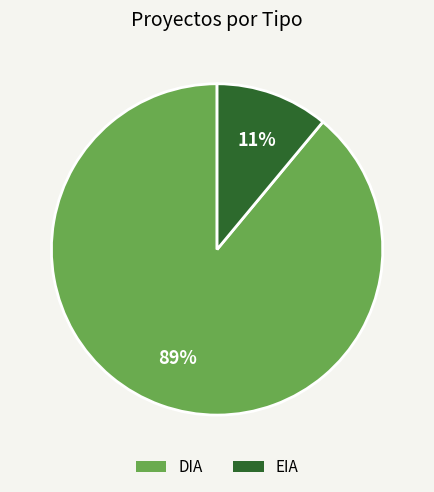

To the nearest percent, what portion does DIA represent?

89%